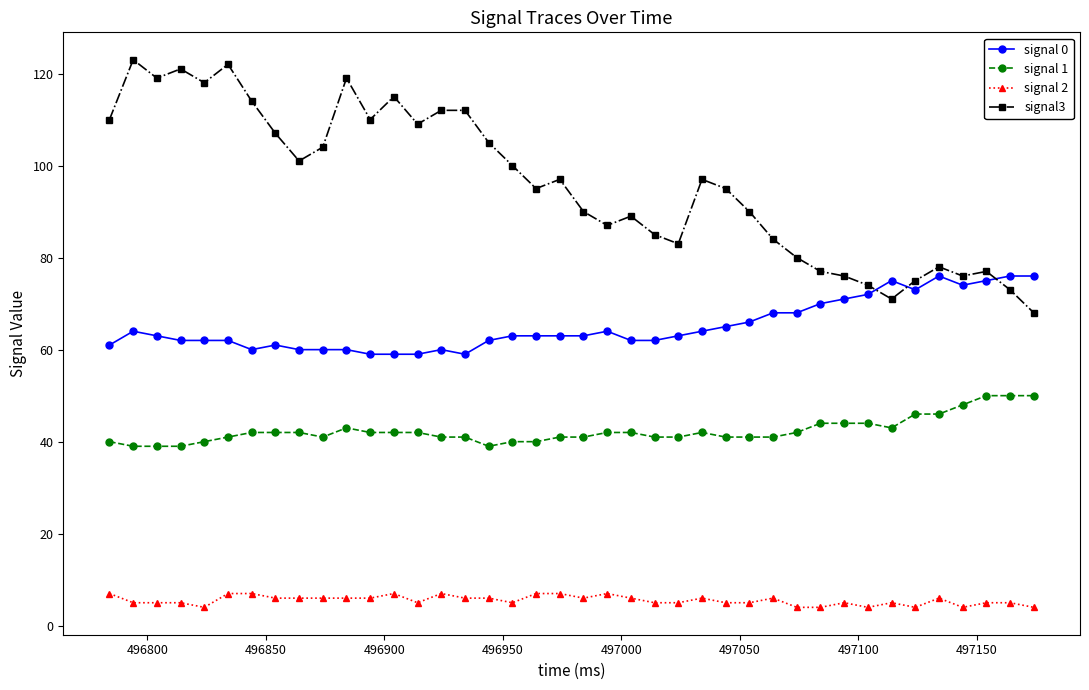

Does the chart display data point markers on the line(s)?

Yes